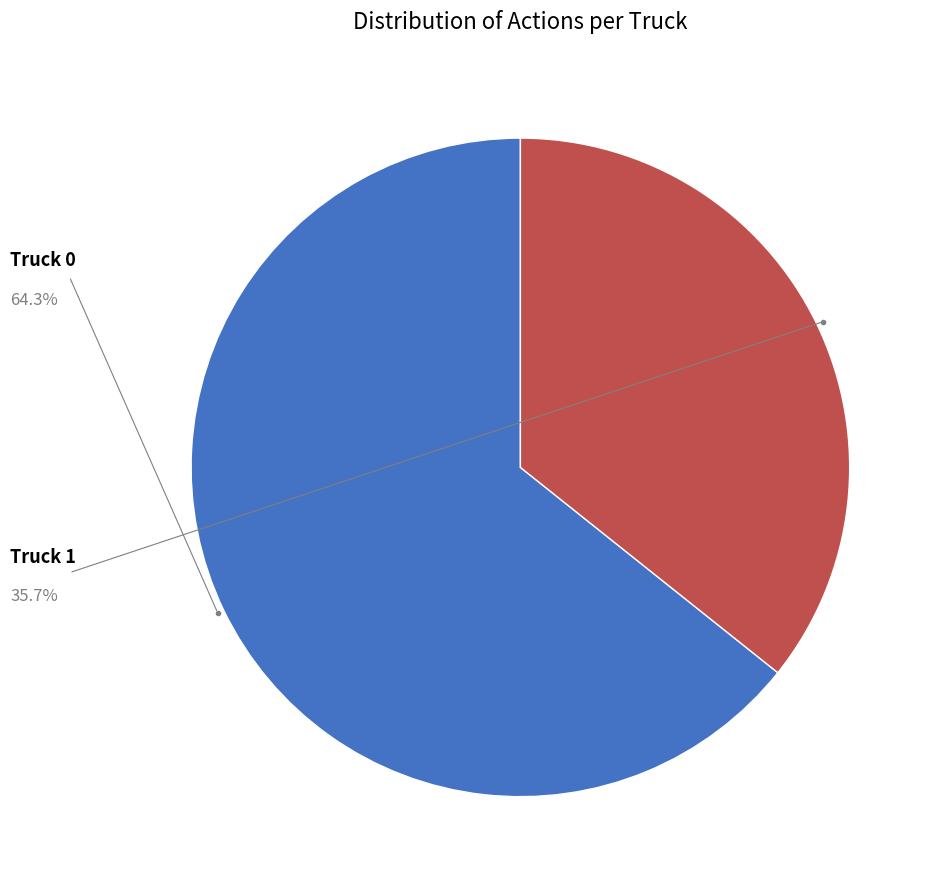

How many slices are in this pie chart?

2